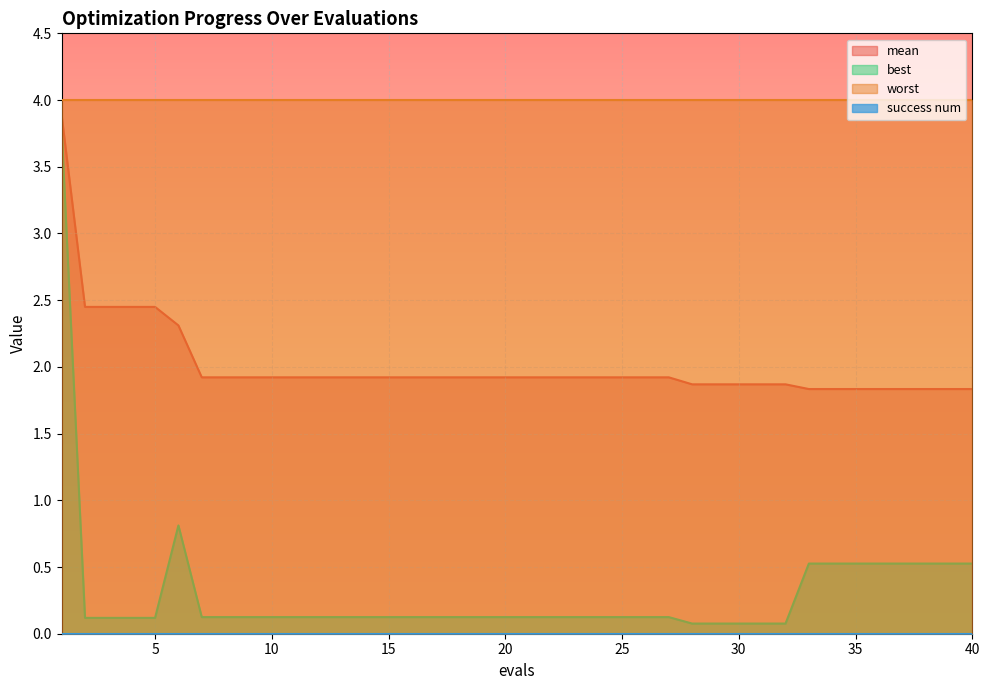

Which series has the largest total across all categories?

worst